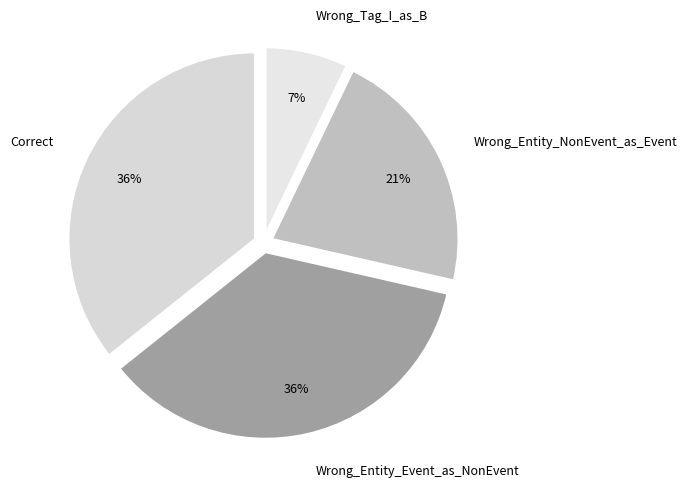

To the nearest percent, what portion does Wrong_Tag_I_as_B represent?

7%